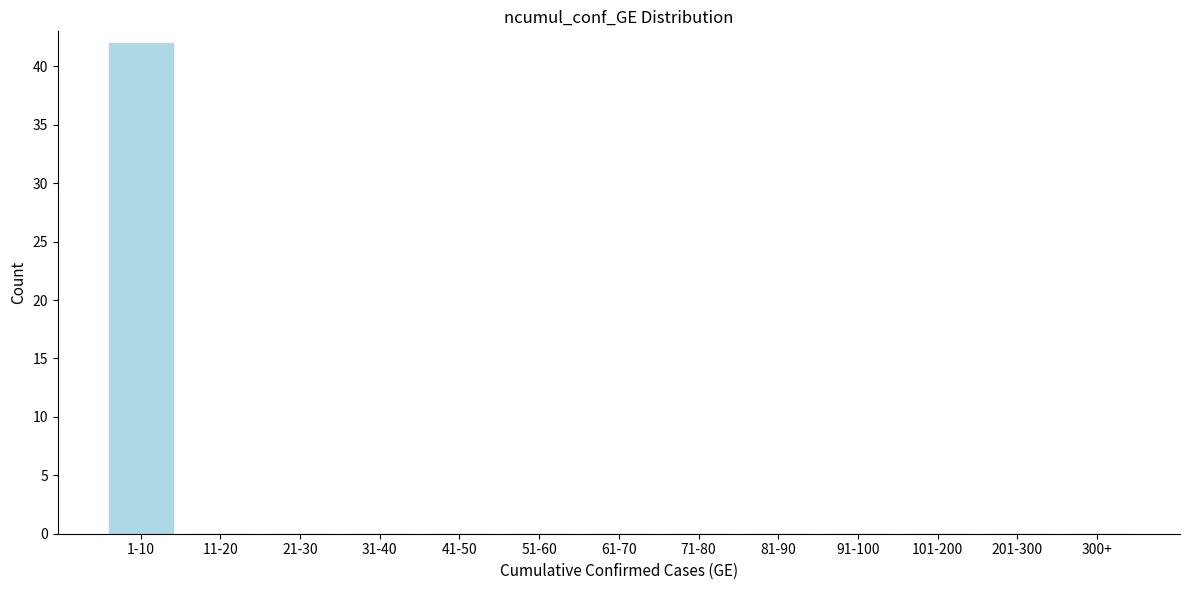

Reading left to right, what are all the values shown in this chart?

1-10=42	11-20=0	21-30=0	31-40=0	41-50=0	51-60=0	61-70=0	71-80=0	81-90=0	91-100=0	101-200=0	201-300=0	300+=0